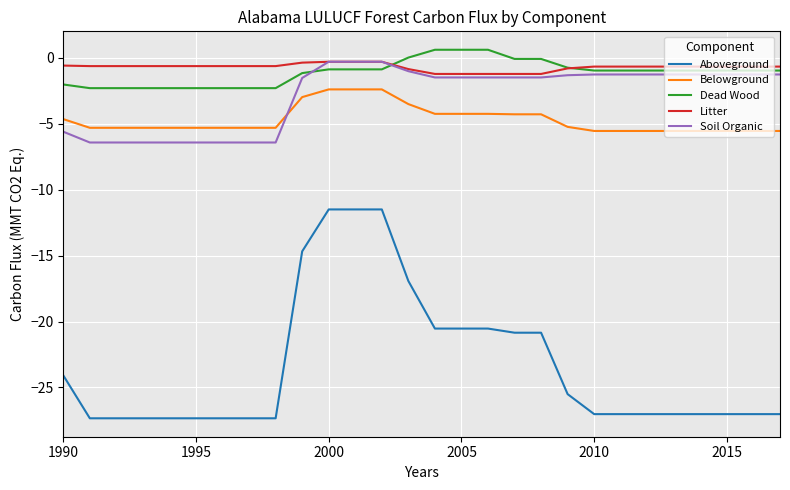

Count the number of categories in the chart.

28